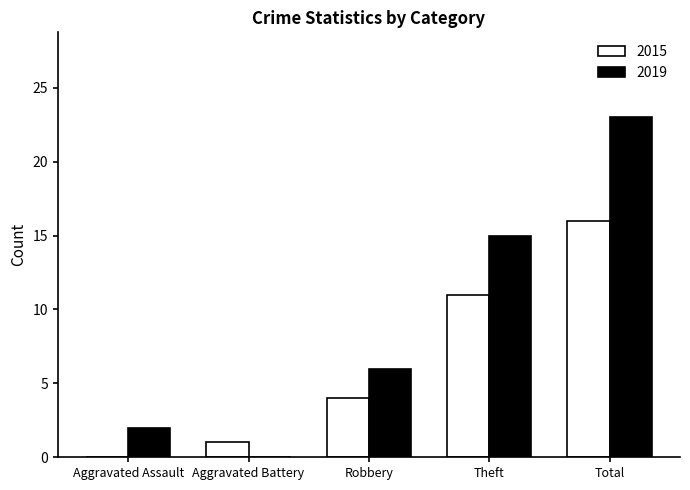

At which label does 2019 reach its peak?

Total